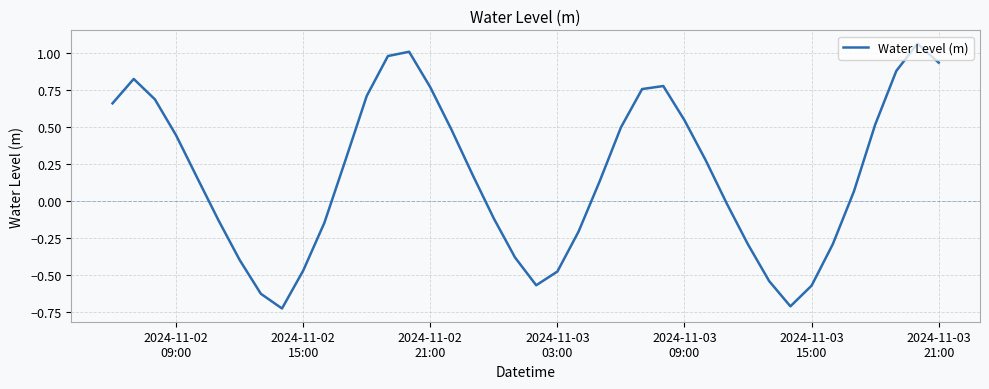

What is the difference between the maximum and minimum values?

1.8